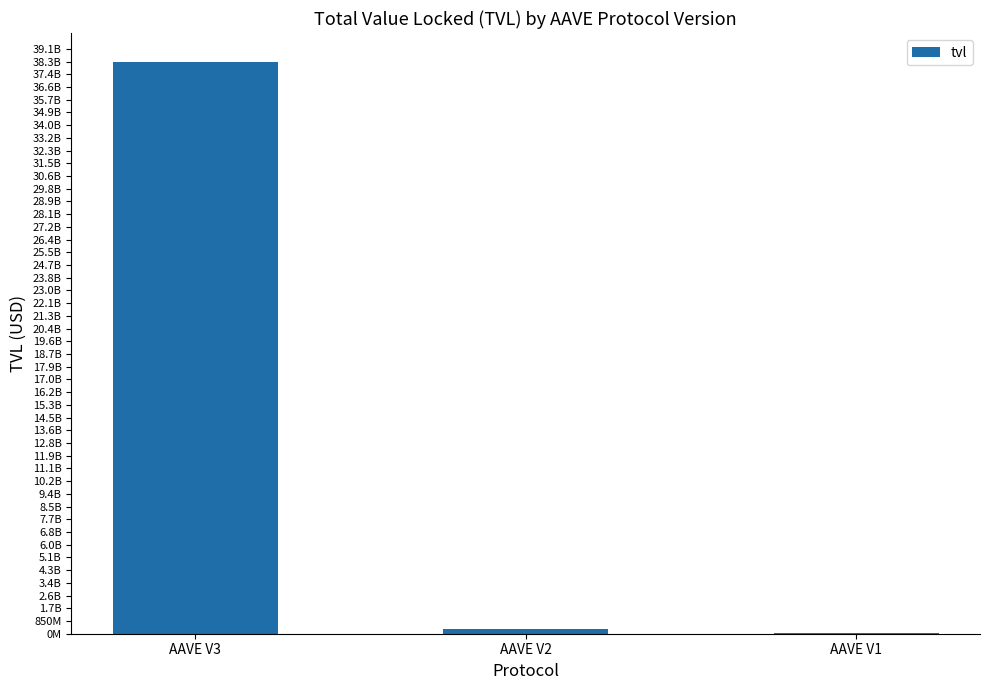

Reading left to right, what are all the values shown in this chart?

AAVE V3=38252963087.0	AAVE V2=347234553.2	AAVE V1=15550826.9